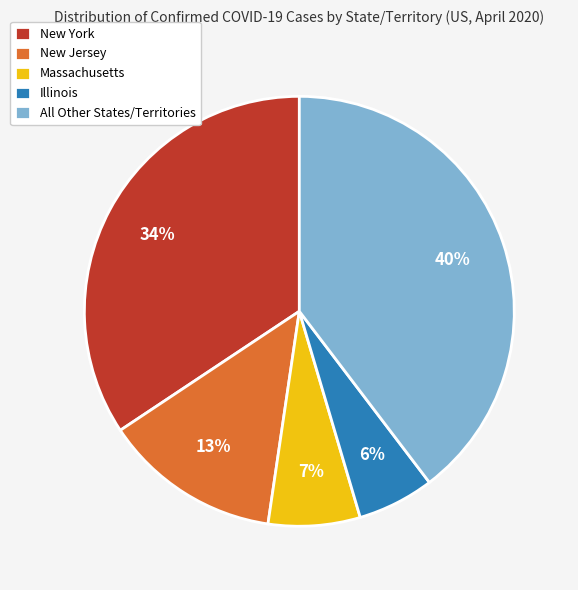

What is the ratio of the value at New Jersey to the value at New York?

0.4